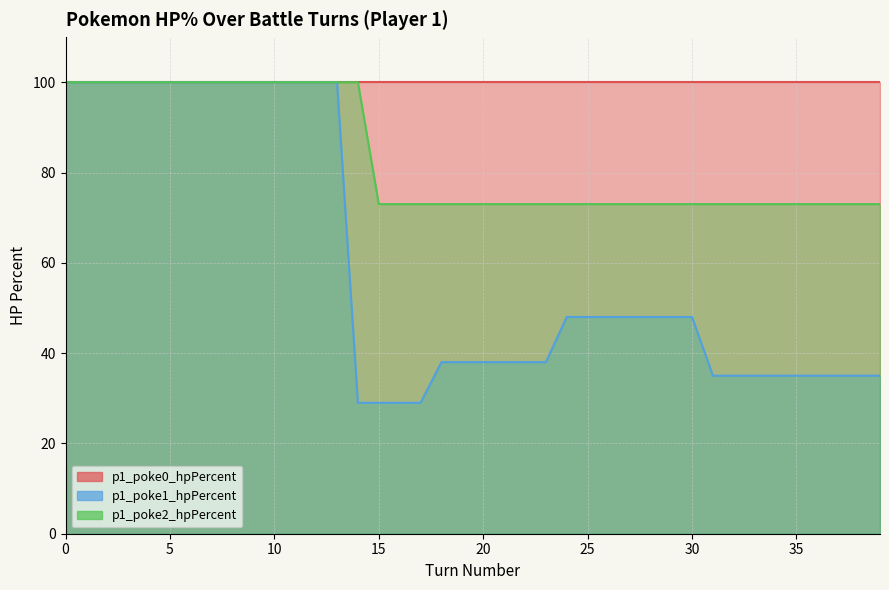

Is the value of p1_poke2_hpPercent at 38 greater than the value of p1_poke1_hpPercent at 16?

Yes